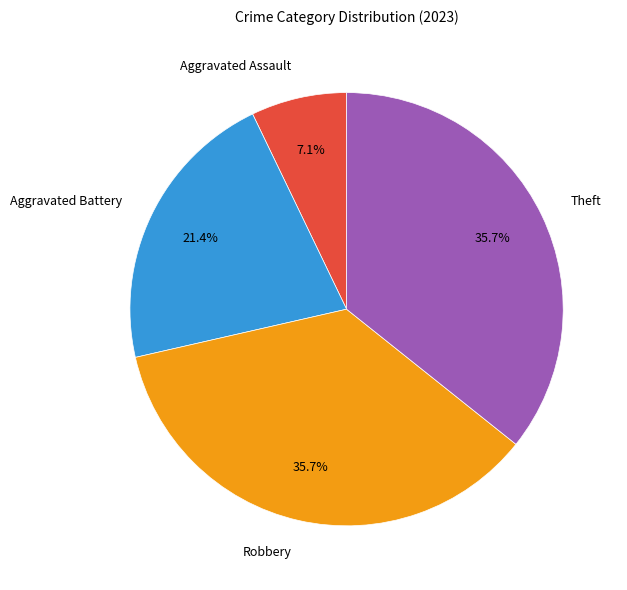

To the nearest percent, what portion does Theft represent?

36%